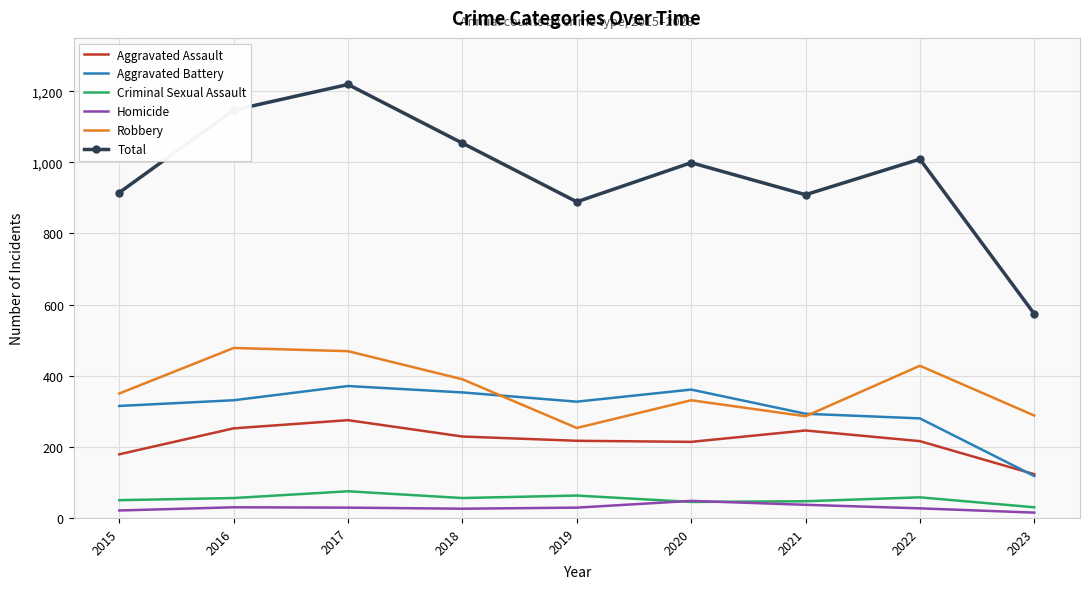

At which label does Total first exceed 999?

2016